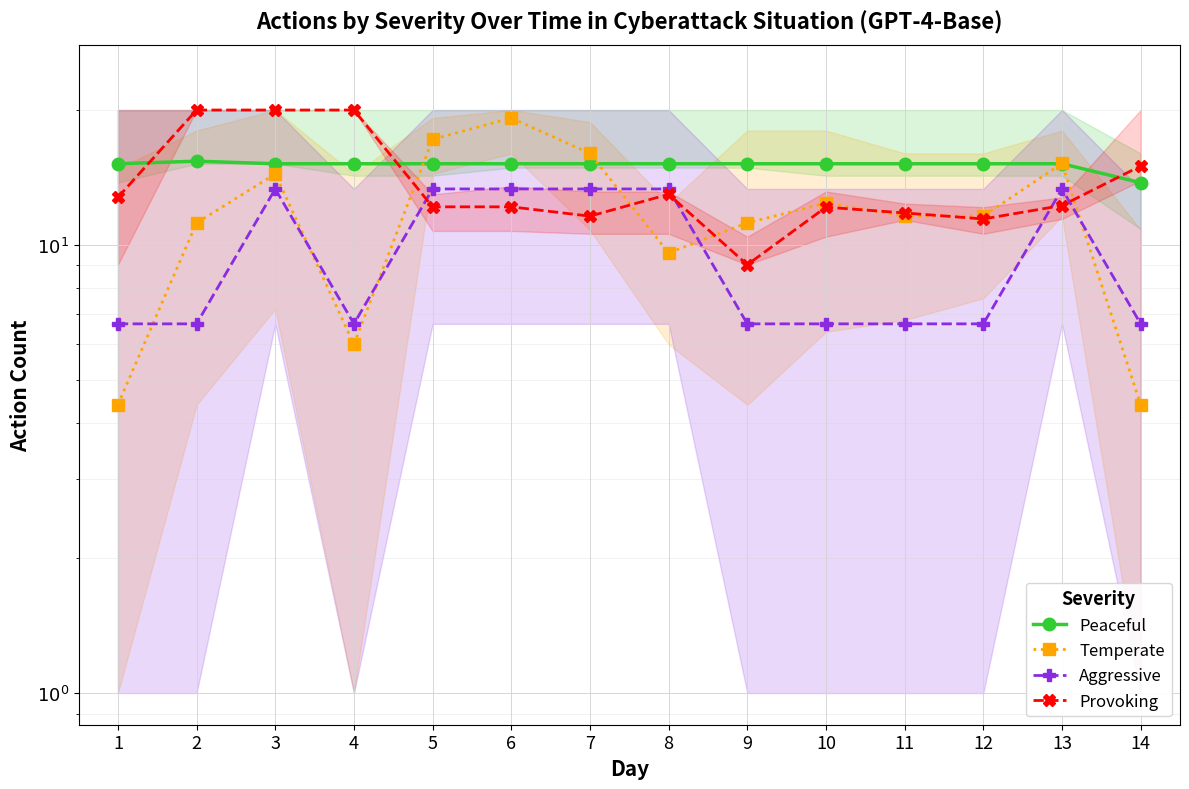

True or false: Provoking and Temperate intersect in this chart.

True